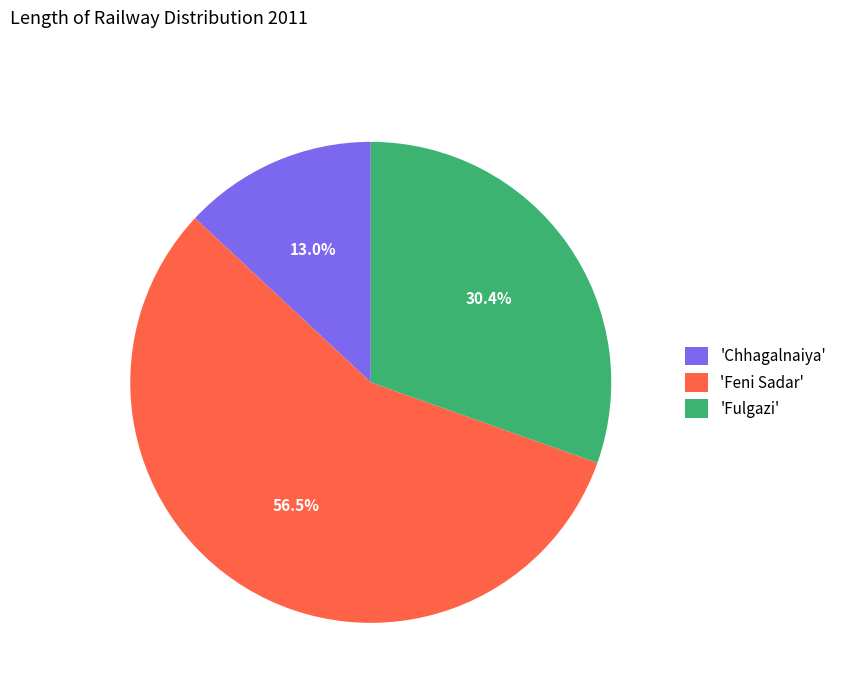

To the nearest percent, what is the average slice percentage?

33%